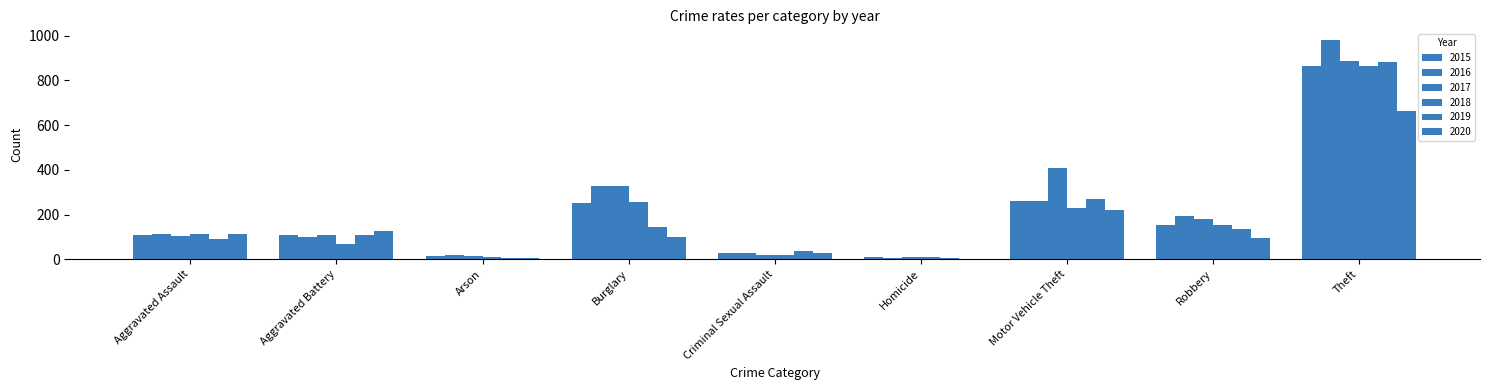

What is the maximum value shown in the chart?

979